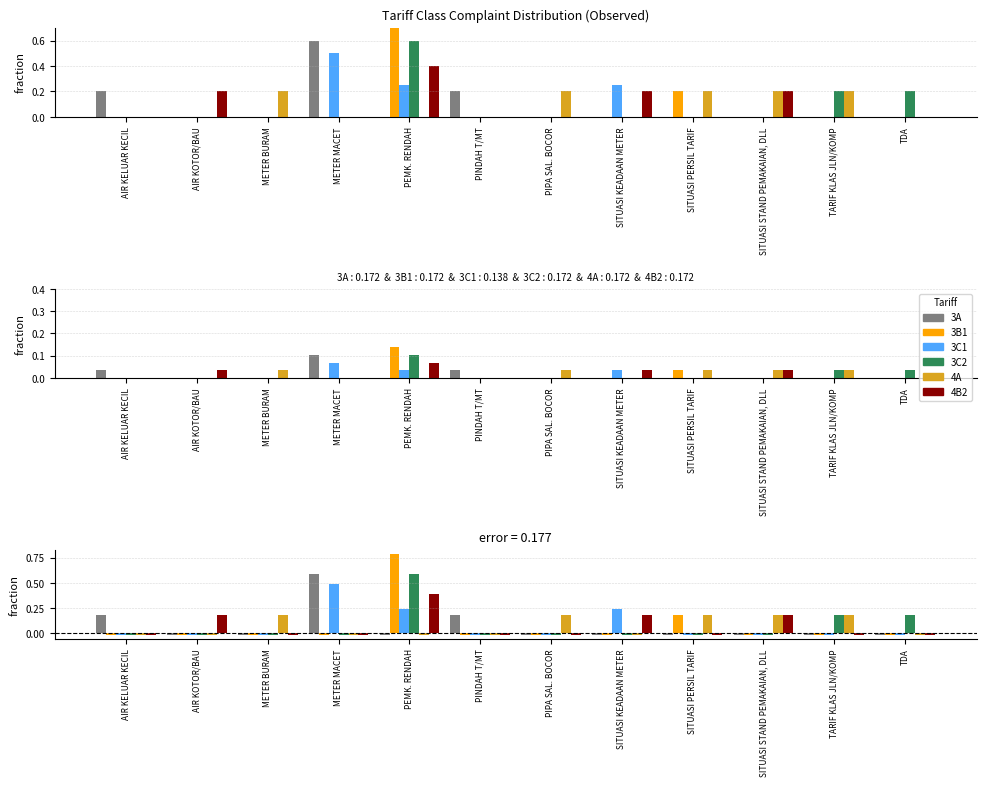

What is the label of the 12th bar from the right?

AIR KELUAR KECIL